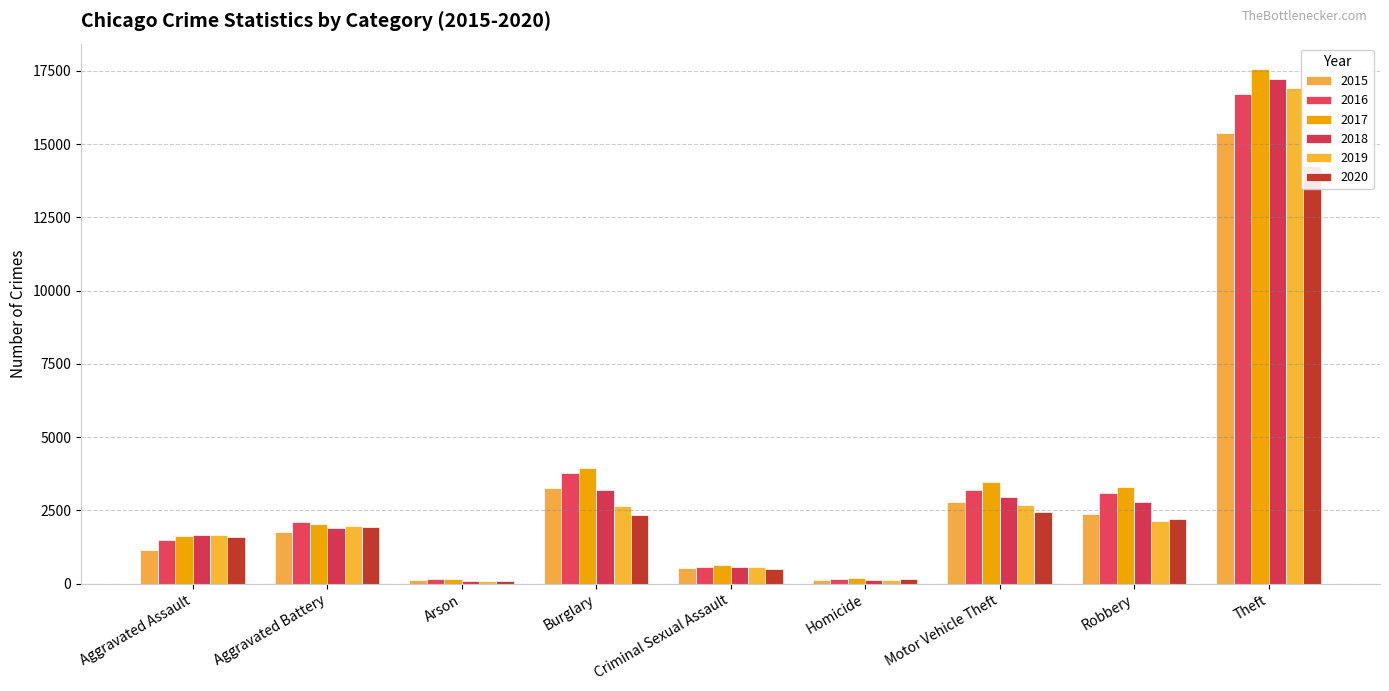

How many bars are there in total?

54